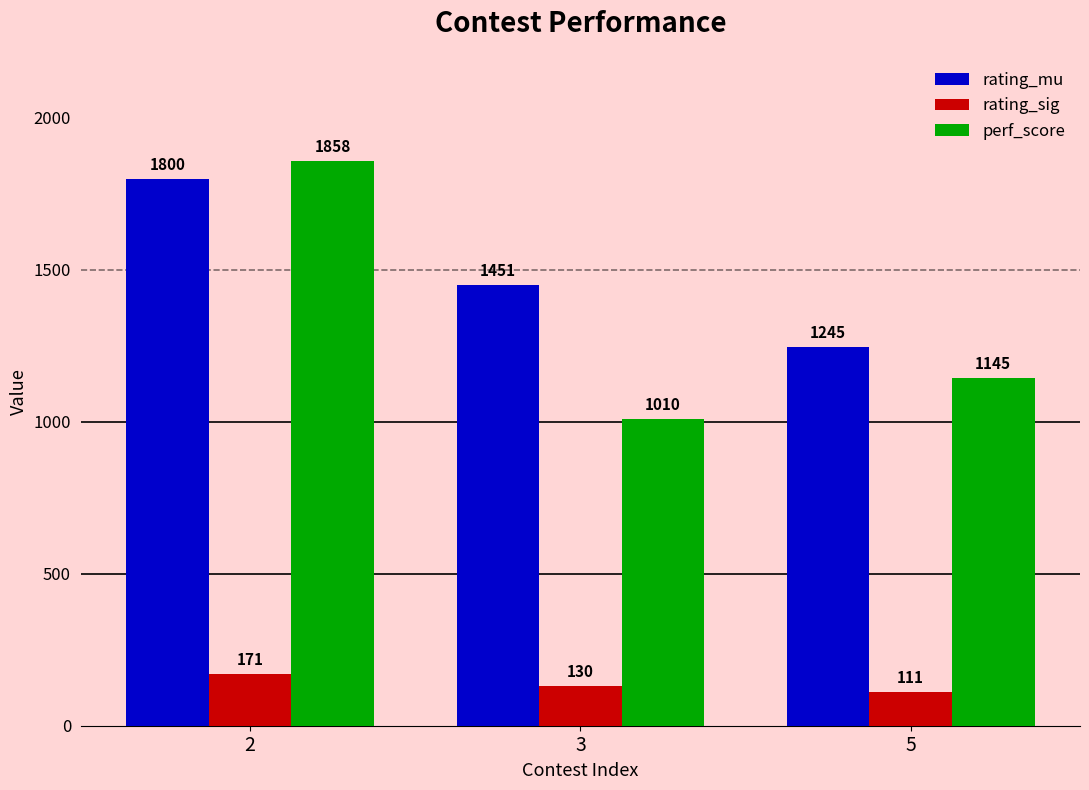

What is the highest value of the rating_mu series?

1800